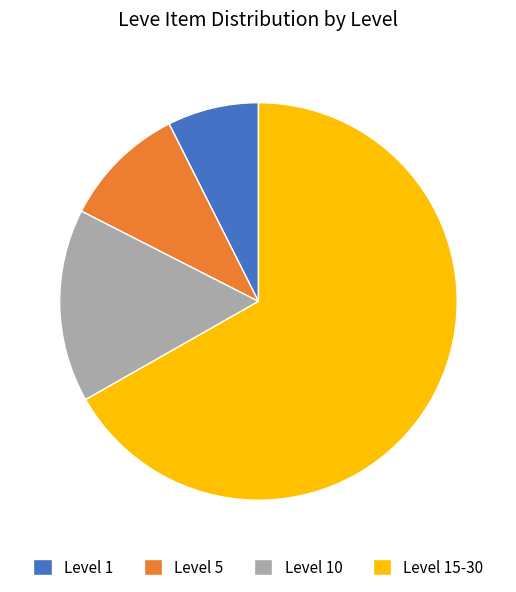

What is the smallest slice in the pie chart?

Level 1